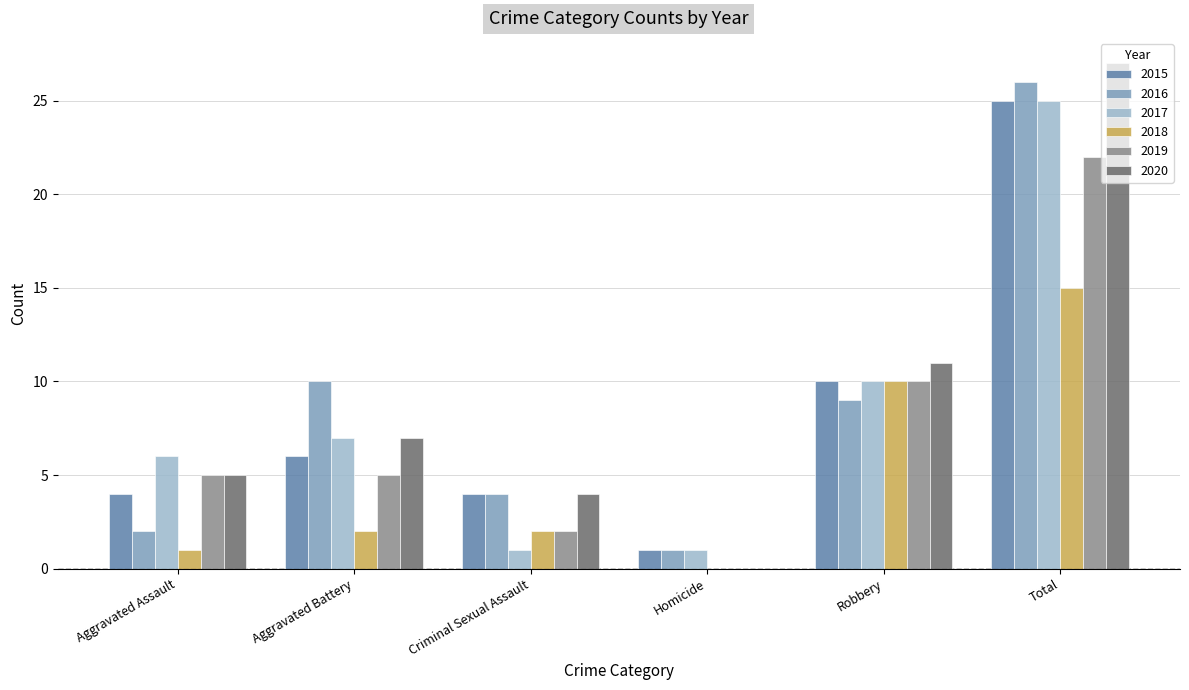

Count the number of categories in the chart.

6